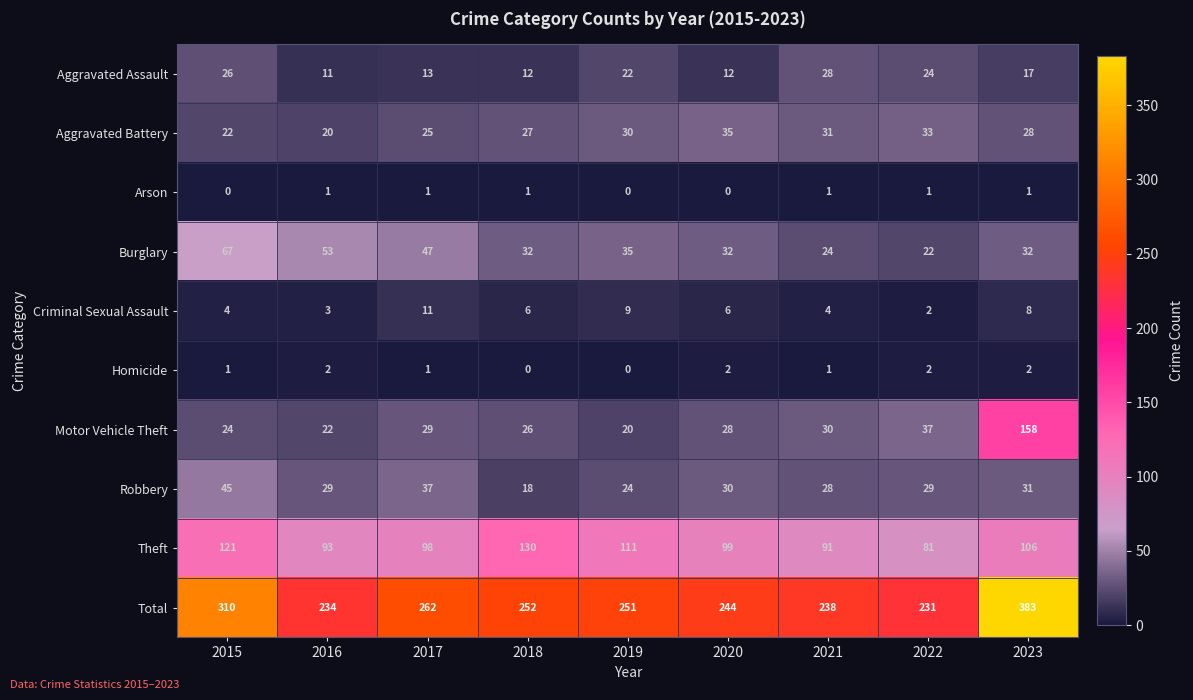

What is the total value across all series at 2019?

502